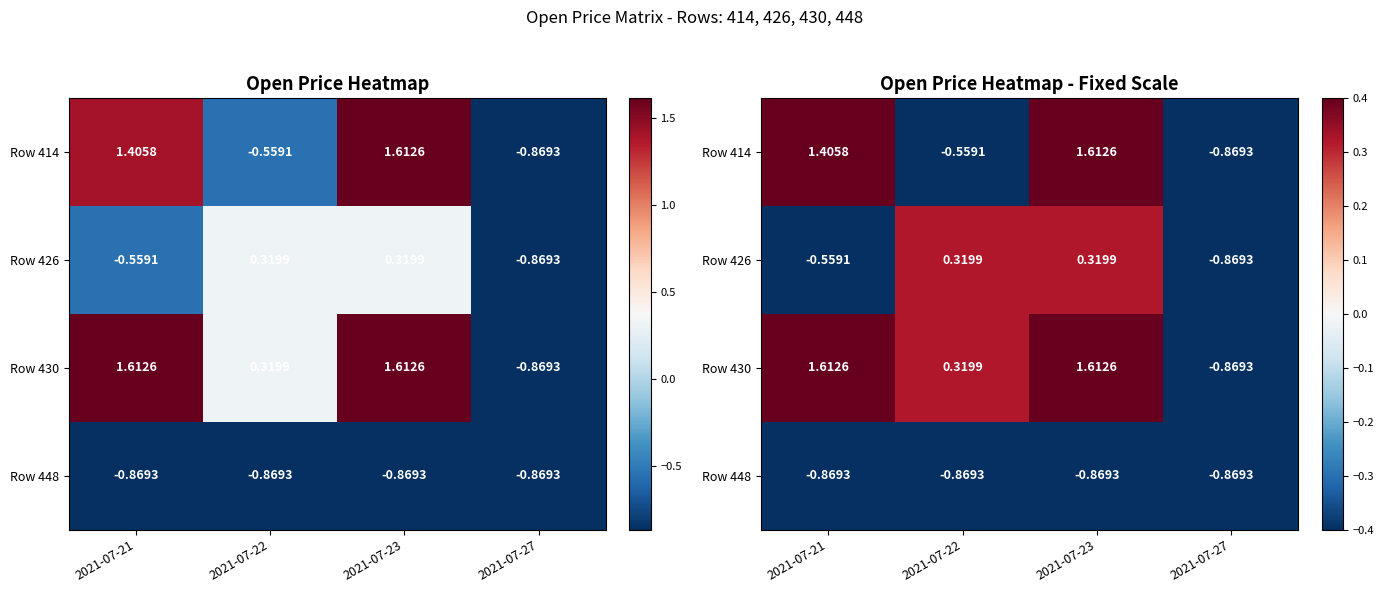

At which category is the sum across all series the highest?

2021-07-23